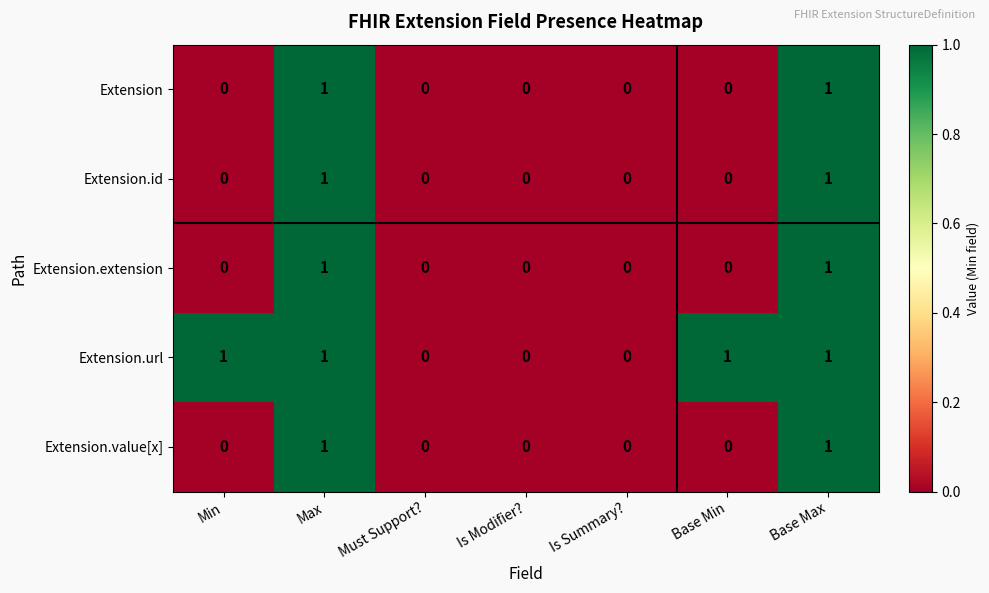

How many Extension.value[x] values are between 0 and 1?

7